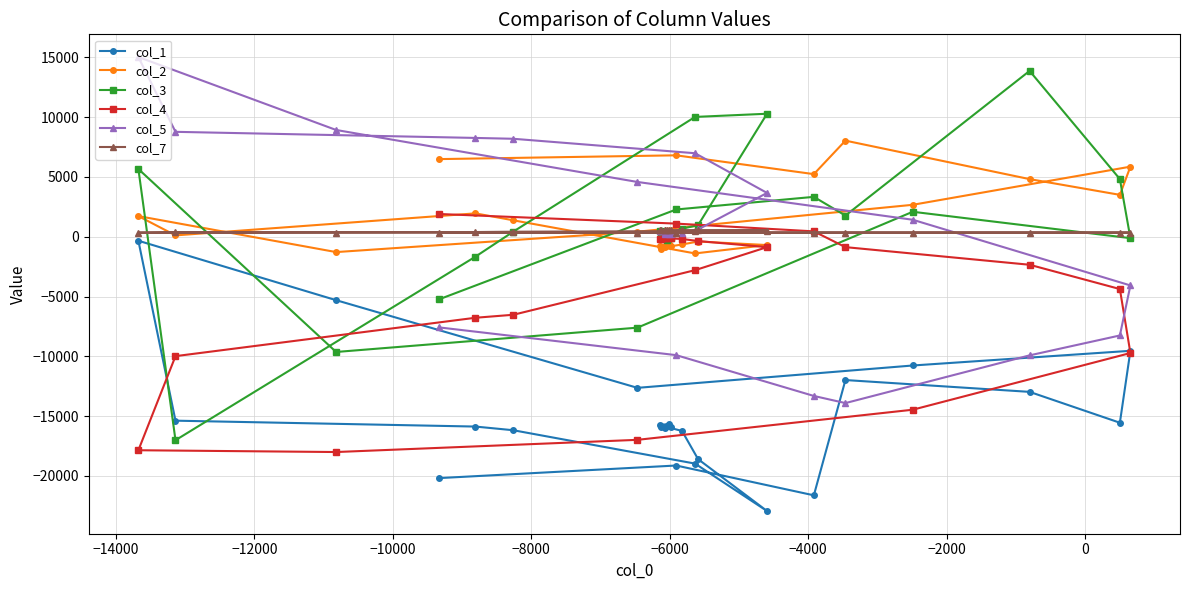

True or false: col_3 and col_2 cross at least once.

True